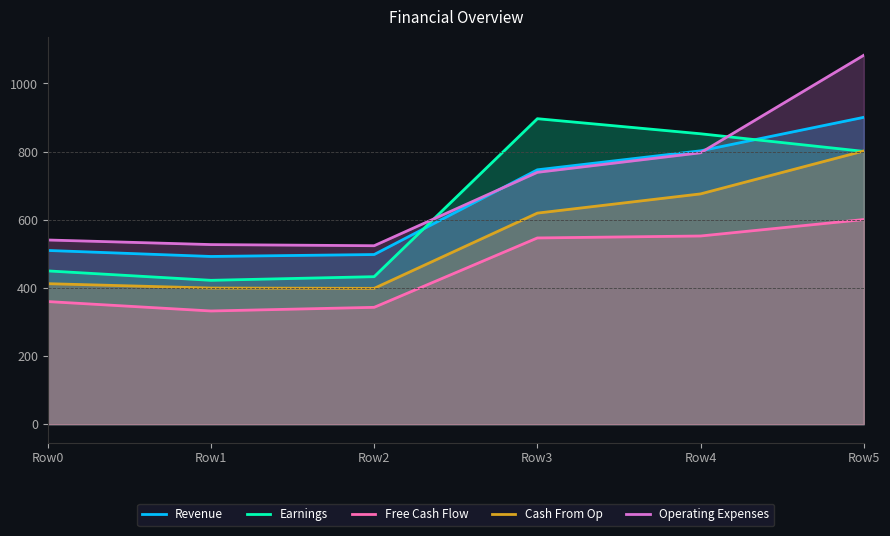

At which category is the sum across all series the highest?

Row5